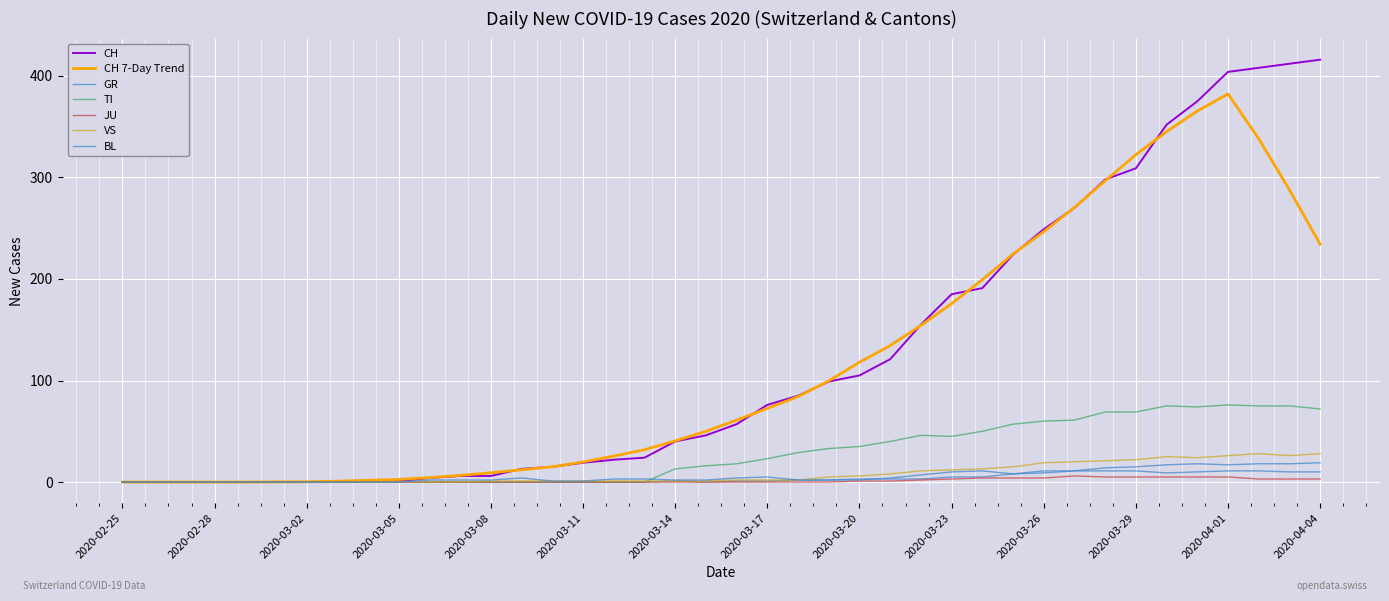

Count the number of data series in this chart.

7